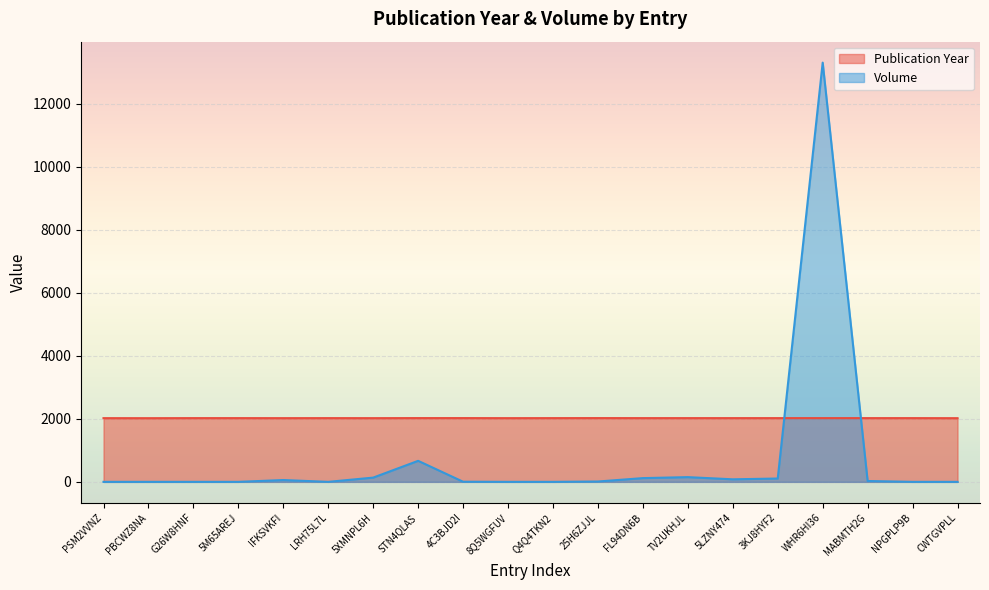

What is the sum of the Publication Year values at LRH75L7L and 3KJ8HYF2?

4044